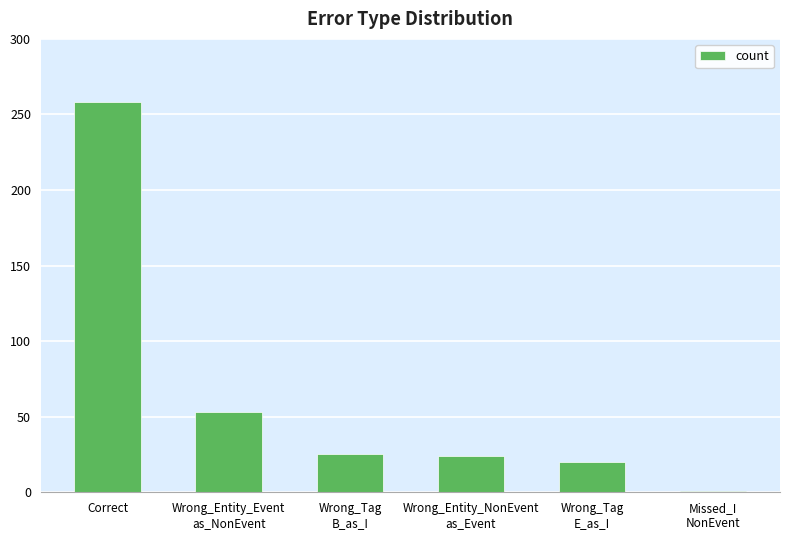

True or false: the data shows 24 at Wrong_Entity_NonEvent
as_Event.

True